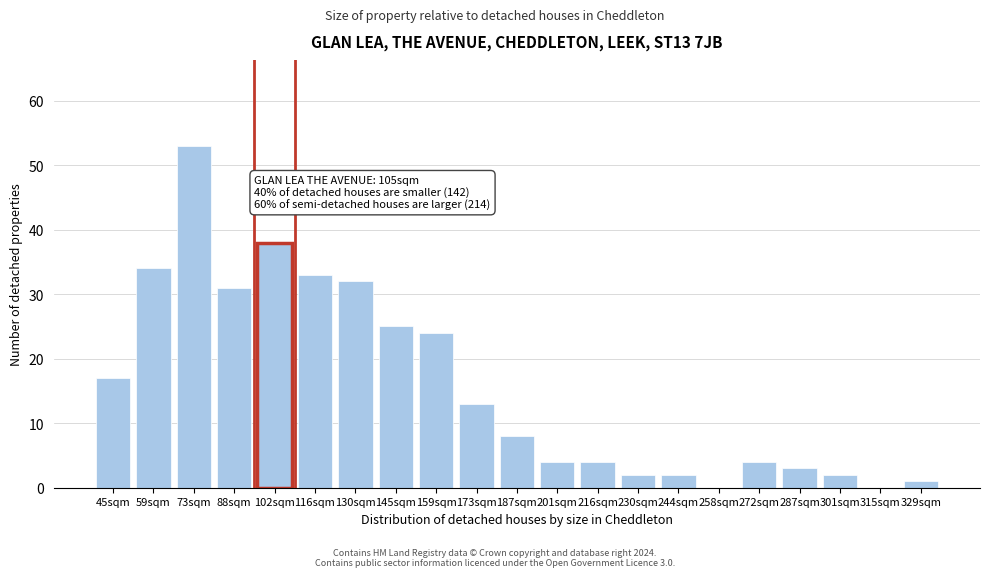

Reading left to right, transcribe all the data shown in this chart.

45sqm=17	59sqm=34	73sqm=53	88sqm=31	102sqm=38	116sqm=33	130sqm=32	145sqm=25	159sqm=24	173sqm=13	187sqm=8	201sqm=4	216sqm=4	230sqm=2	244sqm=2	258sqm=0	272sqm=4	287sqm=3	301sqm=2	315sqm=0	329sqm=1